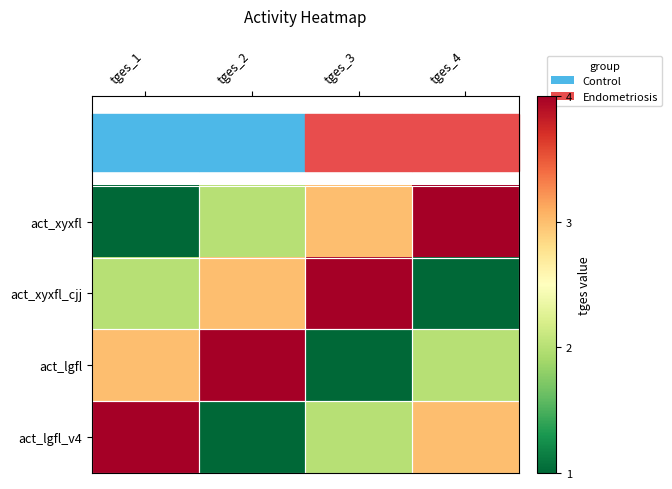

Which series has the largest range (max minus min)?

act_xyxfl